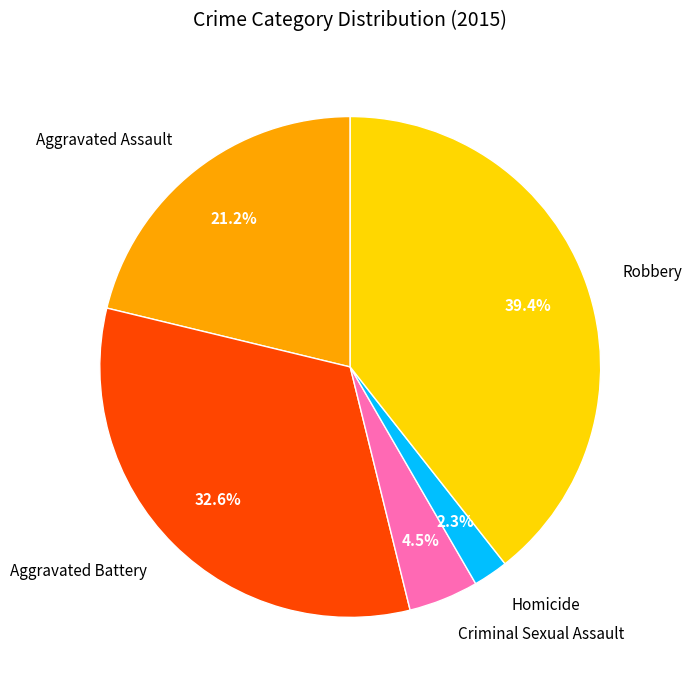

Is there a majority slice in this chart?

No